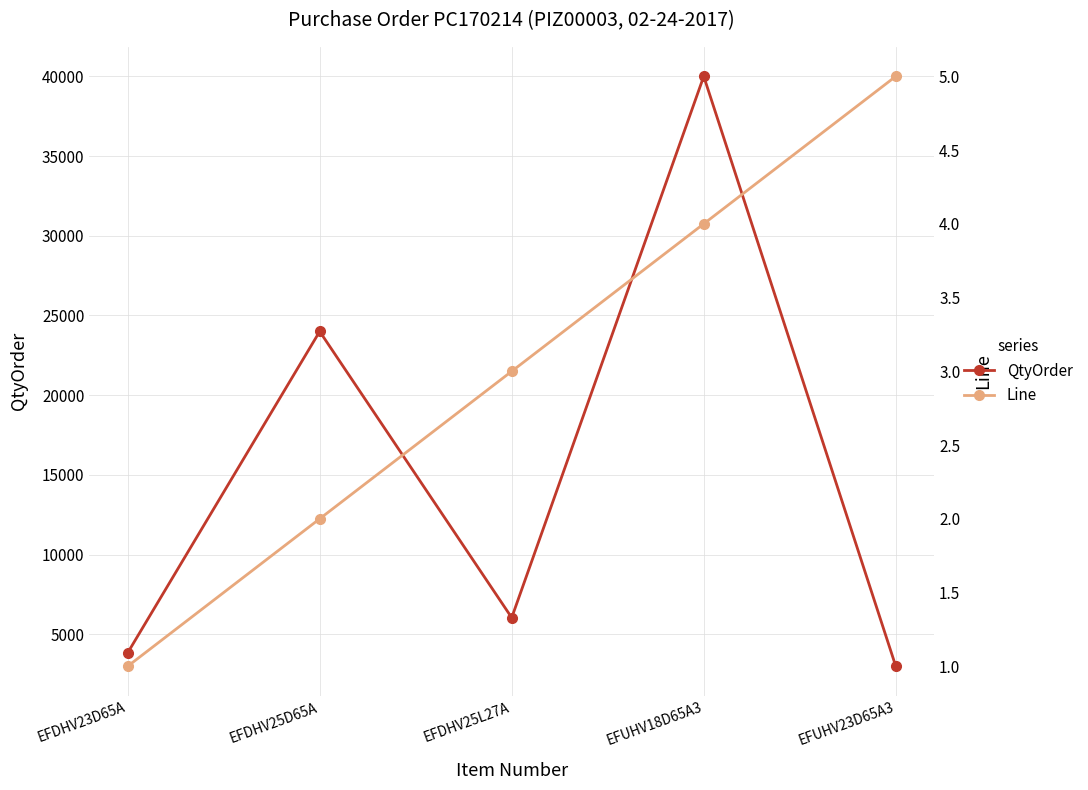

True or false: Line and QtyOrder intersect in this chart.

False